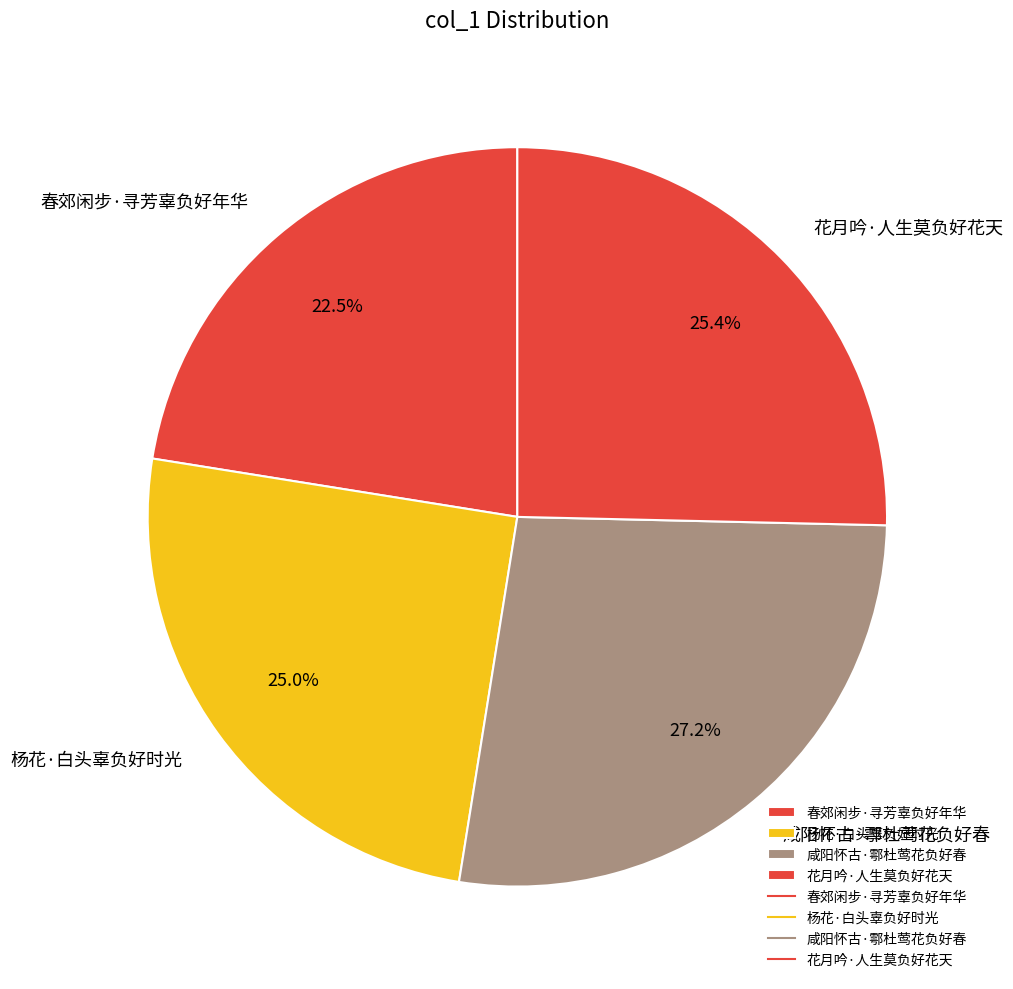

Which category has the smallest portion of the pie?

春郊闲步·寻芳辜负好年华